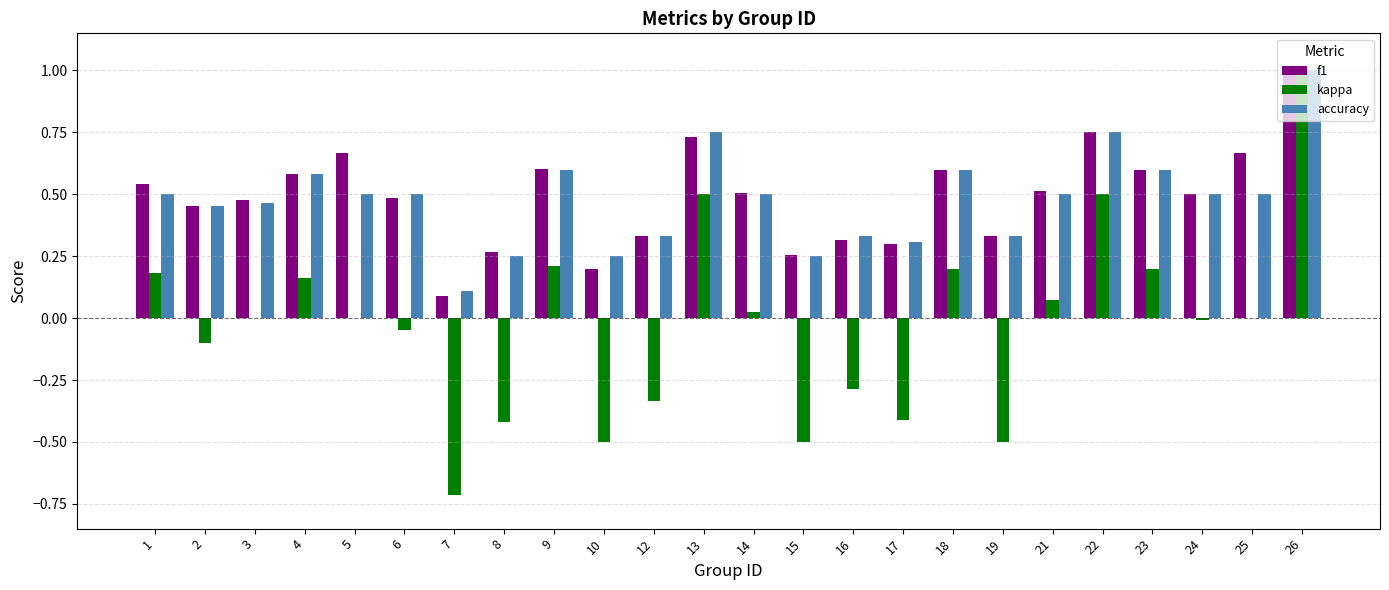

What is the maximum value for accuracy?

1.0